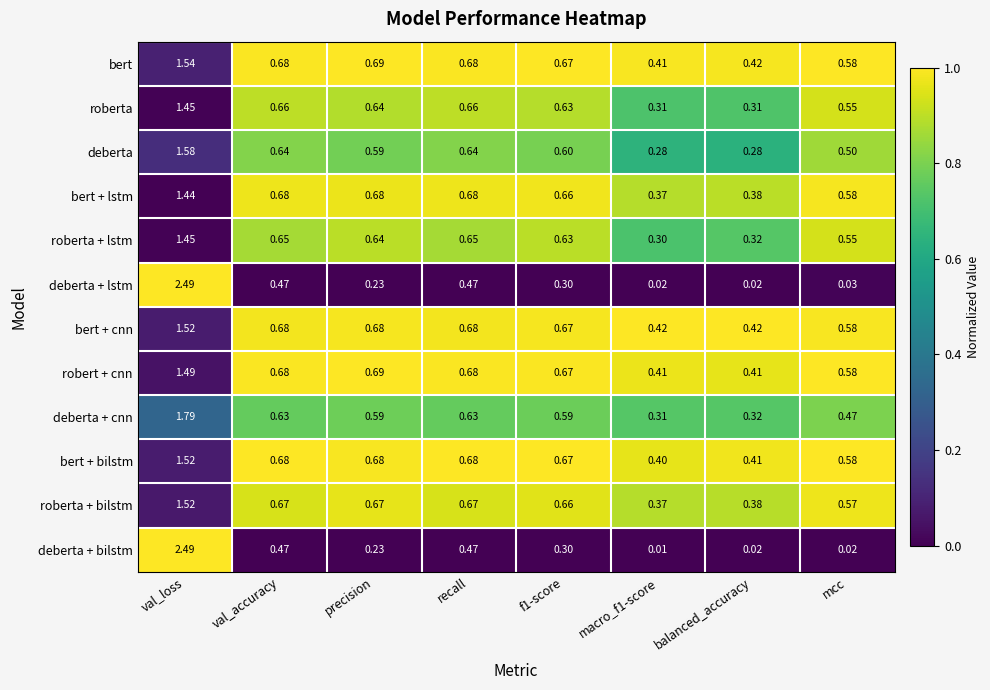

At which category is the sum across all series the highest?

val_loss